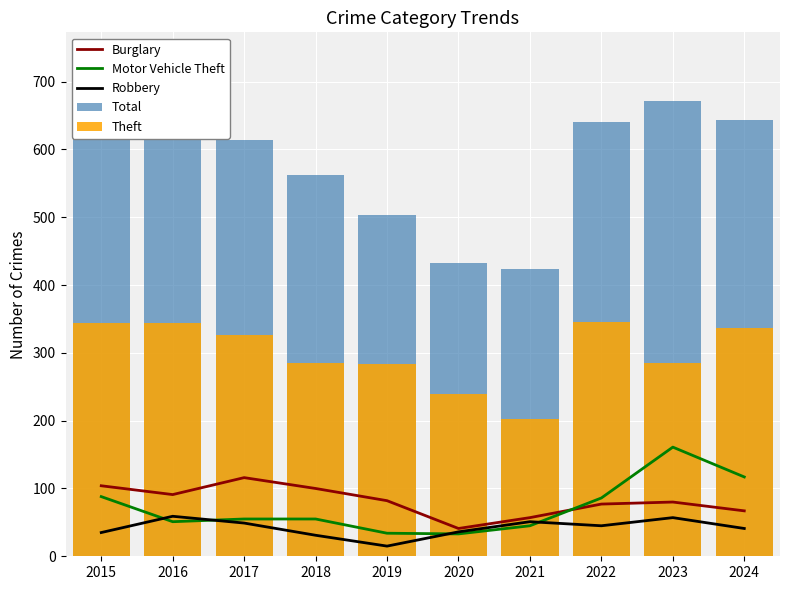

At which category is the sum across all series the highest?

2023